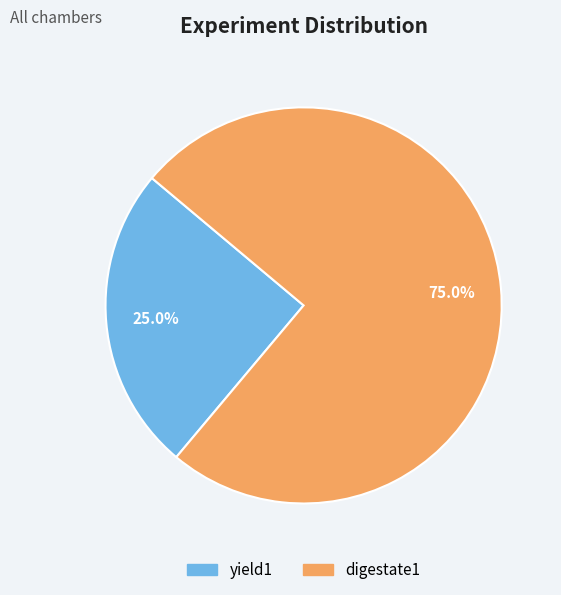

True or false: yield1 accounts for 25% of the total.

True